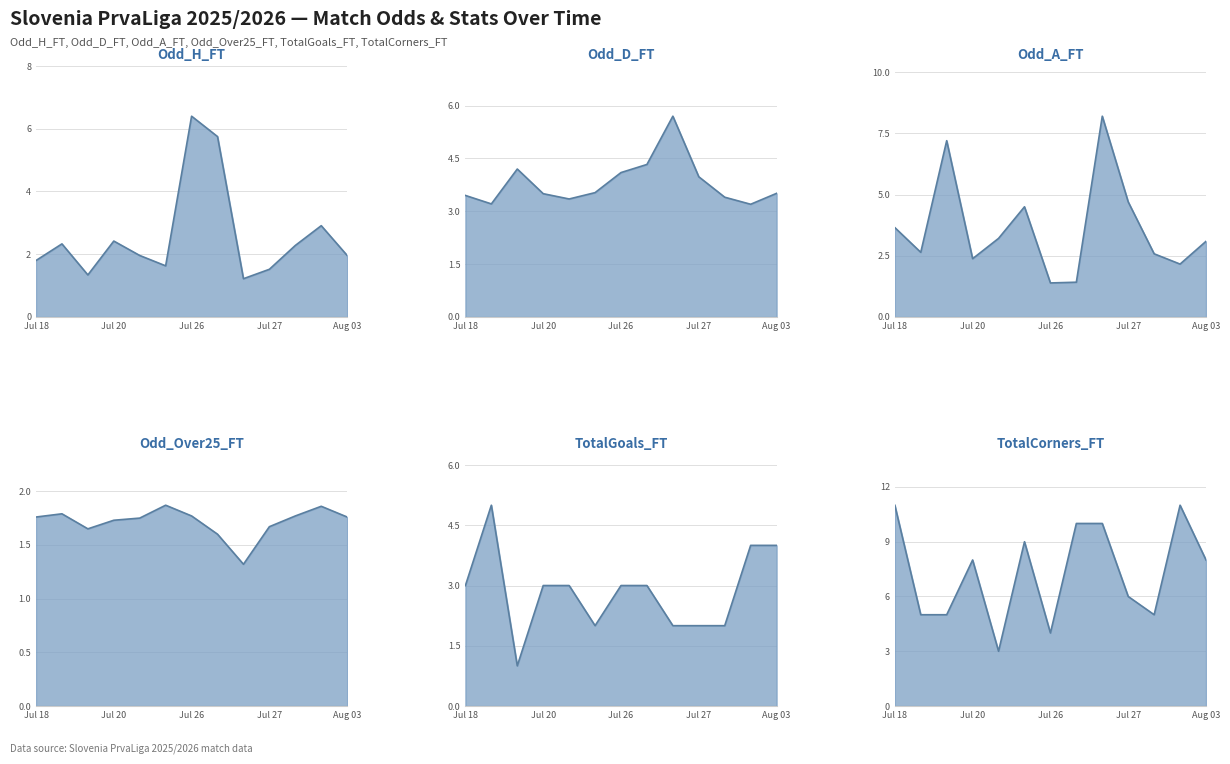

The value of Odd_D_FT at 2025-07-19 is 5.3. True or false?

False